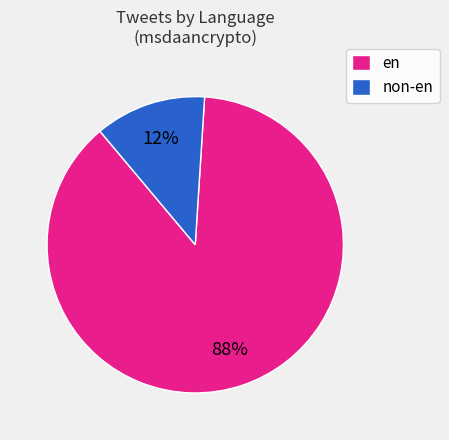

True or false: en accounts for 88% of the total.

True